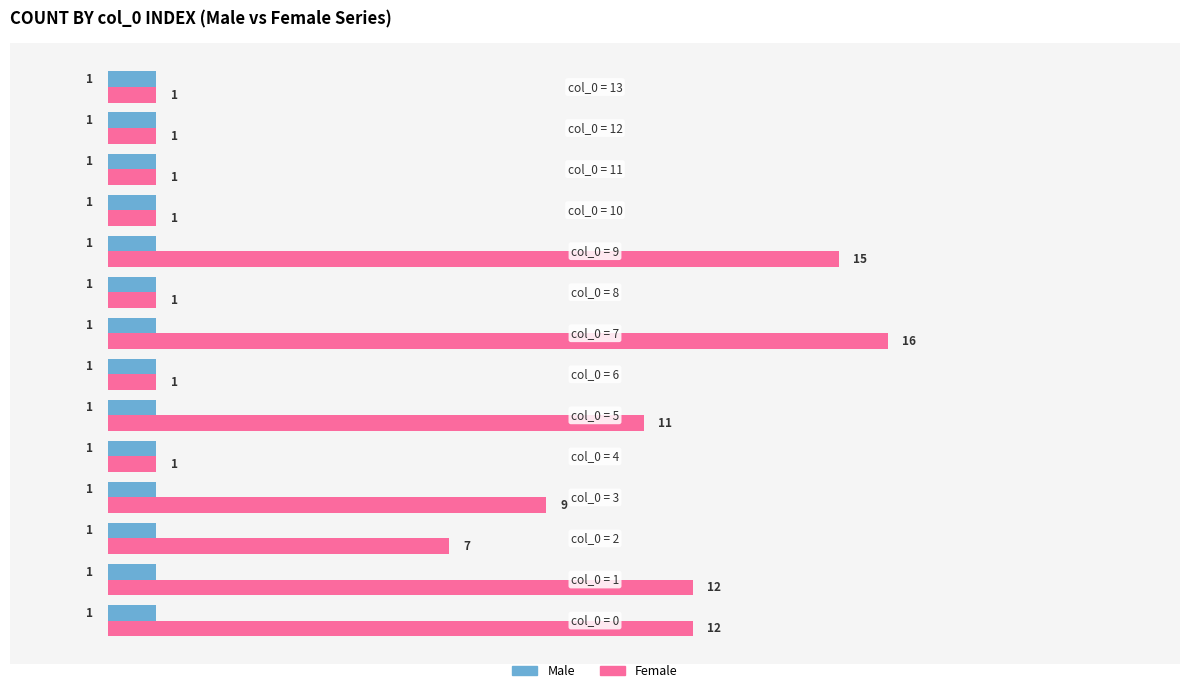

List the series in order of their overall mean, lowest first.

Male, Female